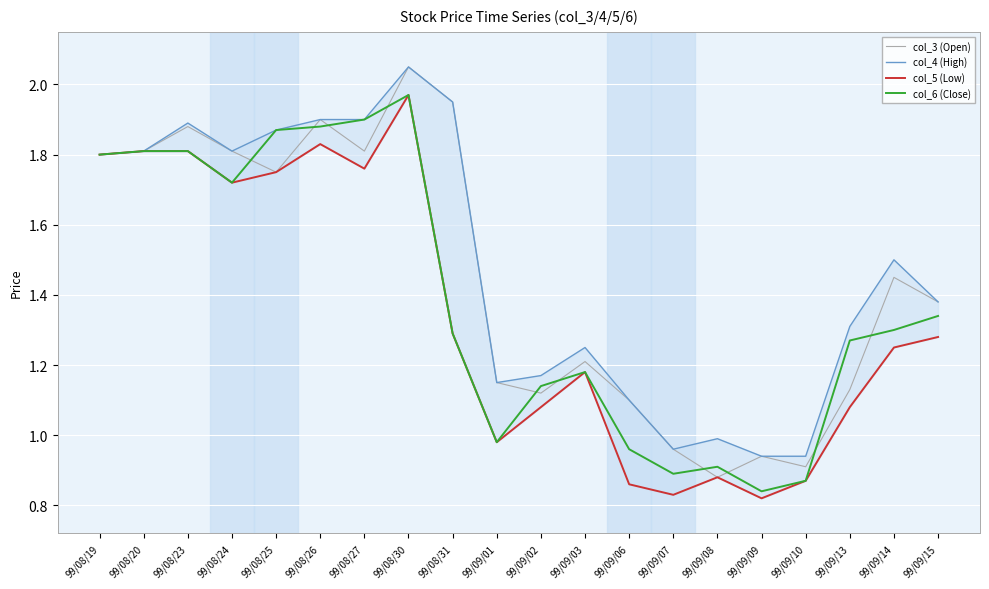

Reading left to right, transcribe all the data shown in this chart.

col_3 (Open): 1.8	1.8	1.9	1.8	1.8	1.9	1.8	2.0	1.9	1.1	1.1	1.2	1.1	1.0	0.9	0.9	0.9	1.1	1.4	1.4
col_4 (High): 1.8	1.8	1.9	1.8	1.9	1.9	1.9	2.0	1.9	1.1	1.2	1.2	1.1	1.0	1.0	0.9	0.9	1.3	1.5	1.4
col_5 (Low): 1.8	1.8	1.8	1.7	1.8	1.8	1.8	2.0	1.3	1.0	1.1	1.2	0.9	0.8	0.9	0.8	0.9	1.1	1.2	1.3
col_6 (Close): 1.8	1.8	1.8	1.7	1.9	1.9	1.9	2.0	1.3	1.0	1.1	1.2	1.0	0.9	0.9	0.8	0.9	1.3	1.3	1.3